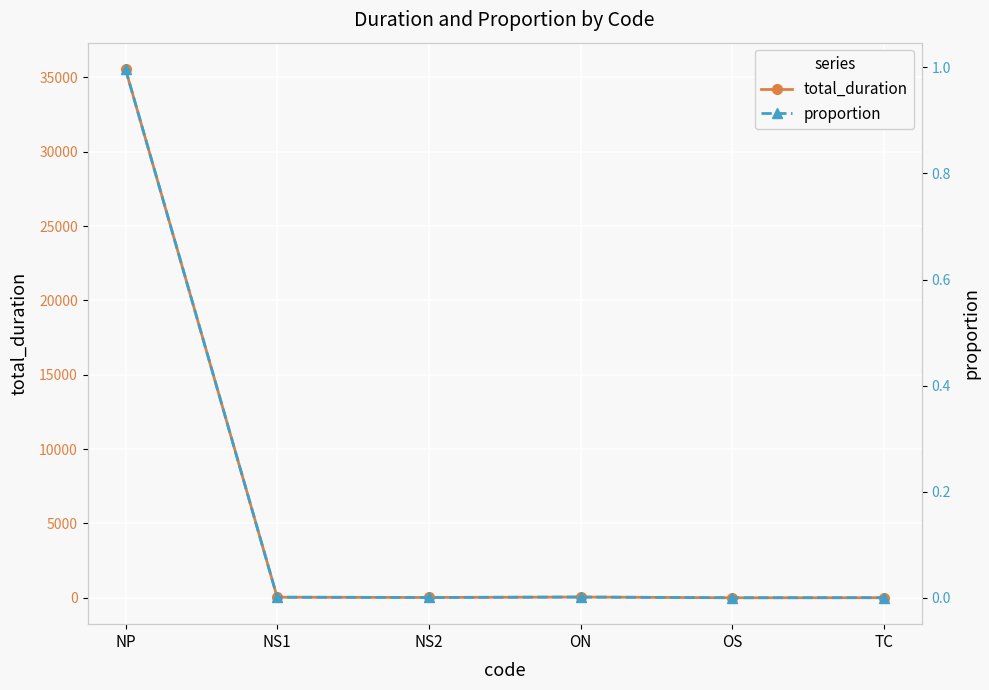

Between ON and NS1, which is larger?

ON